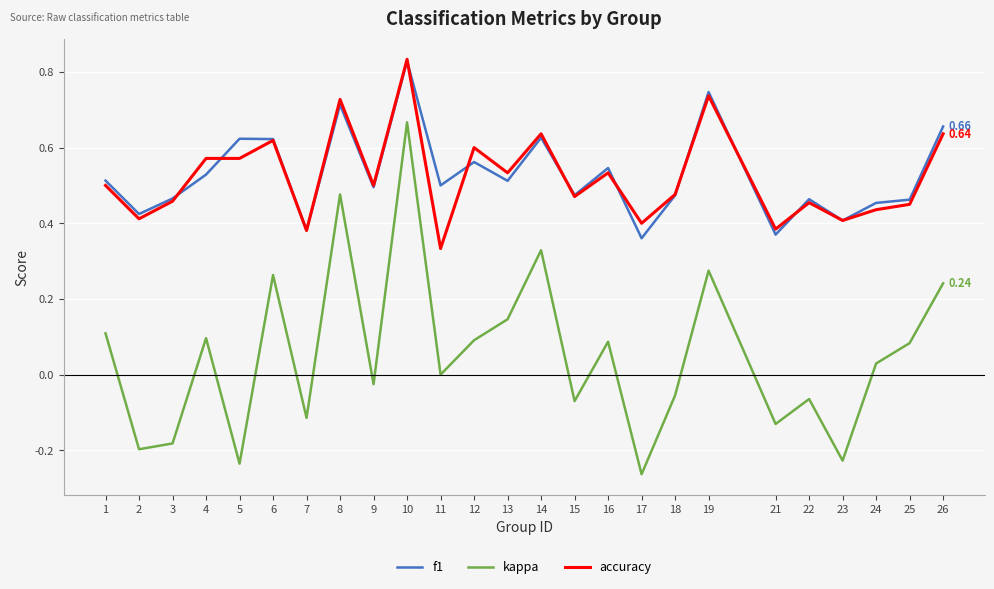

Between 25 and 26, which series saw the biggest shift?

f1